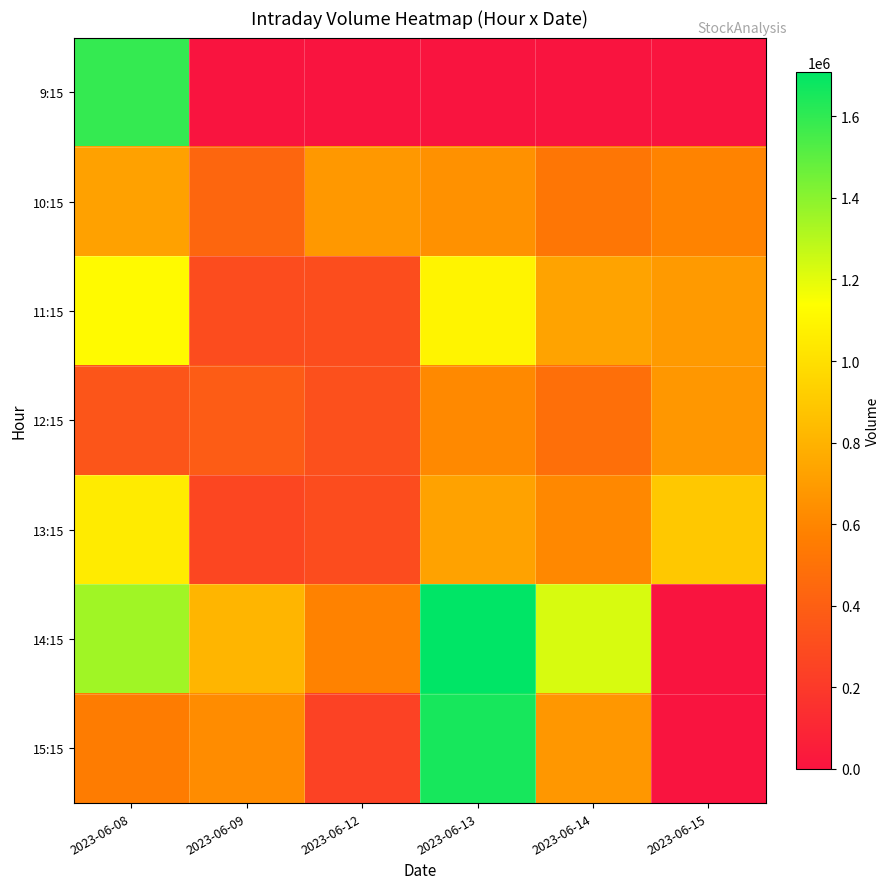

Rank the series at 2023-06-12 from lowest to highest value.

9:15, 15:15, 13:15, 11:15, 12:15, 14:15, 10:15